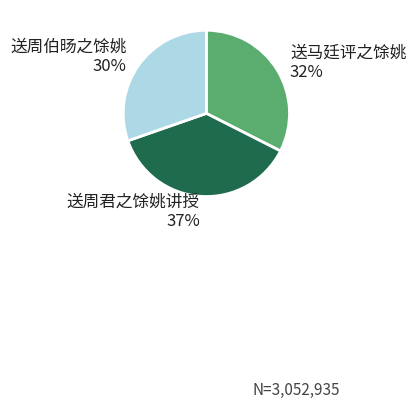

Is there any slice that represents more than half of the pie?

No